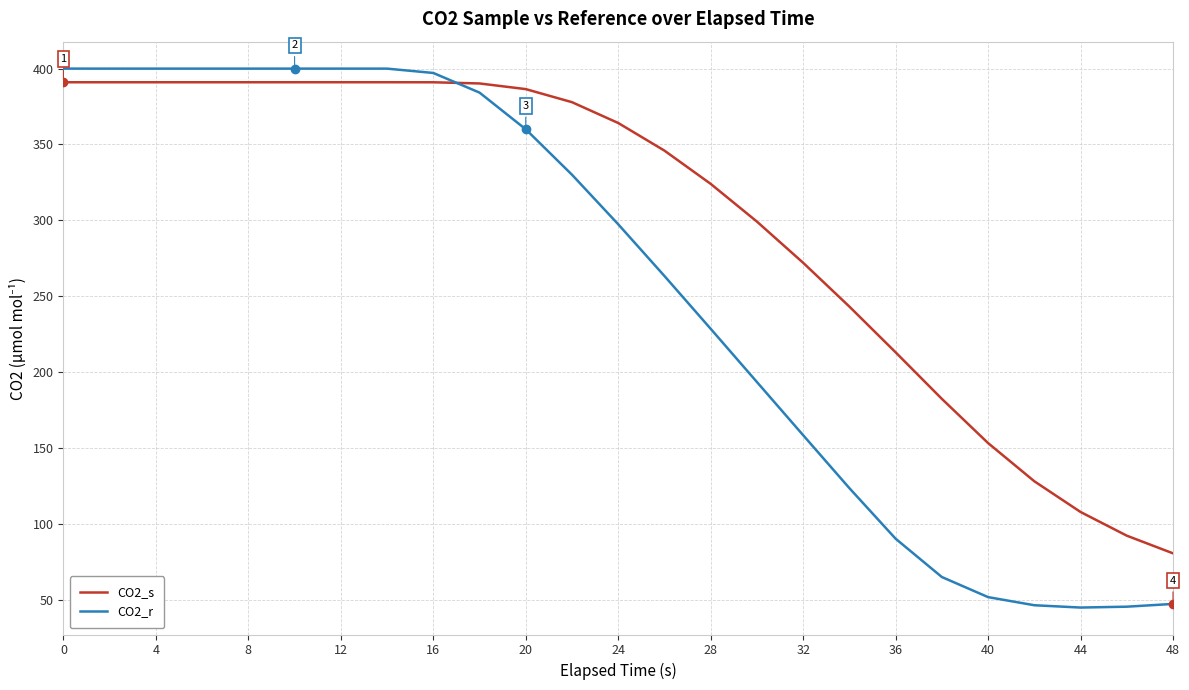

What is the minimum value shown in the chart?

44.8